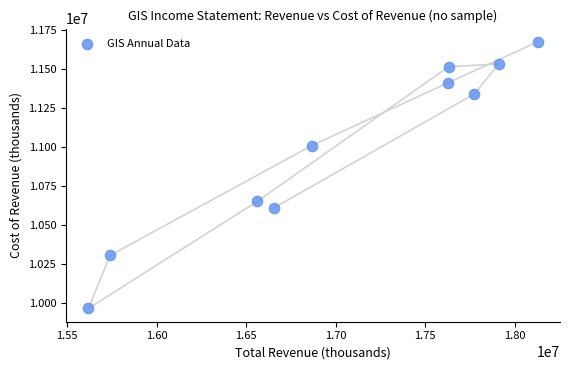

What Y value in the scatter plot is closest to 10821500?

10653800